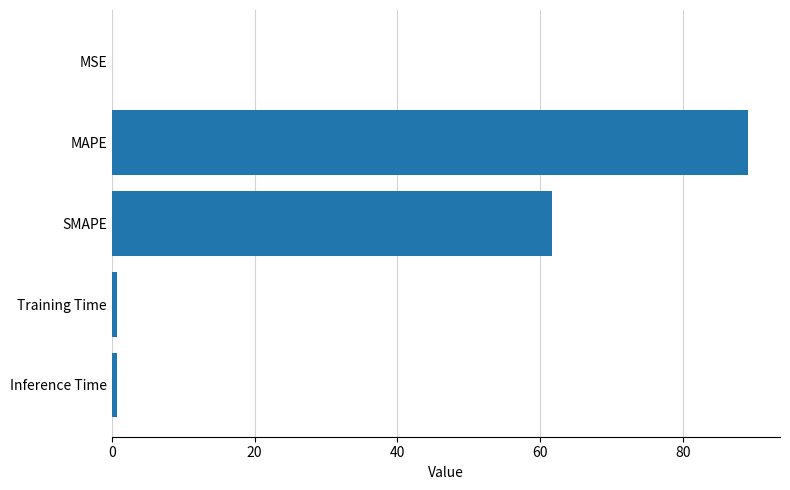

Are the bars horizontal?

Yes